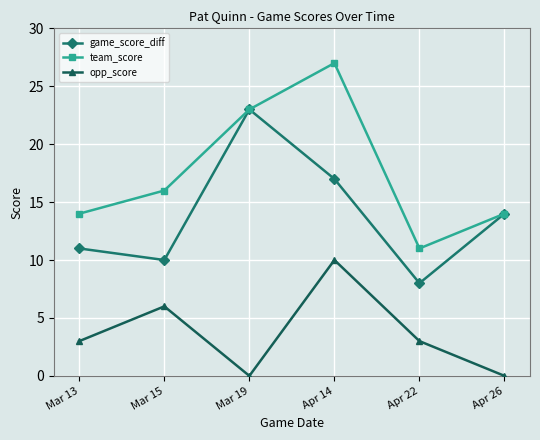

True or false: team_score and opp_score cross at least once.

False